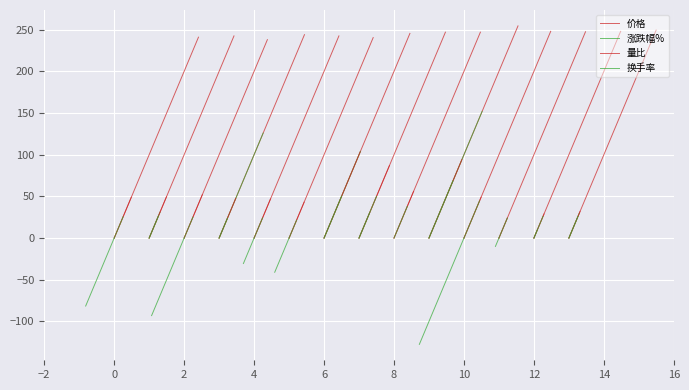

Which series has the widest spread of values?

价格